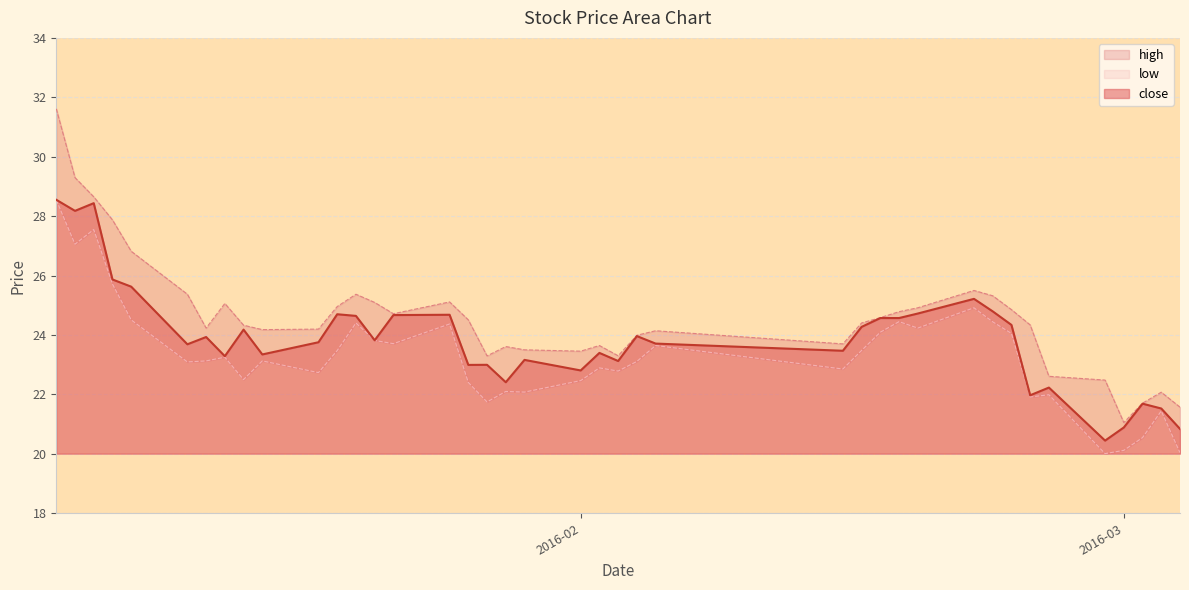

Does the chart display data point markers on the line(s)?

No